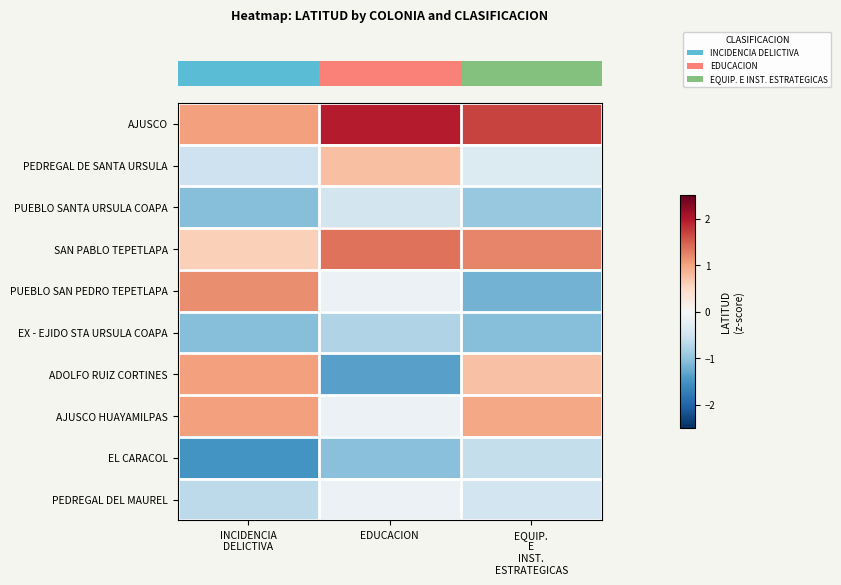

Reading left to right, transcribe all the data shown in this chart.

row_0: 1.0	2.0	1.7
row_1: -0.5	0.8	-0.3
row_2: -1.1	-0.5	-1.0
row_3: 0.6	1.4	1.2
row_4: 1.2	-0.2	-1.2
row_5: -1.1	-0.8	-1.1
row_6: 1.0	-1.4	0.7
row_7: 1.0	-0.2	1.0
row_8: -1.5	-1.1	-0.6
row_9: -0.7	-0.2	-0.5